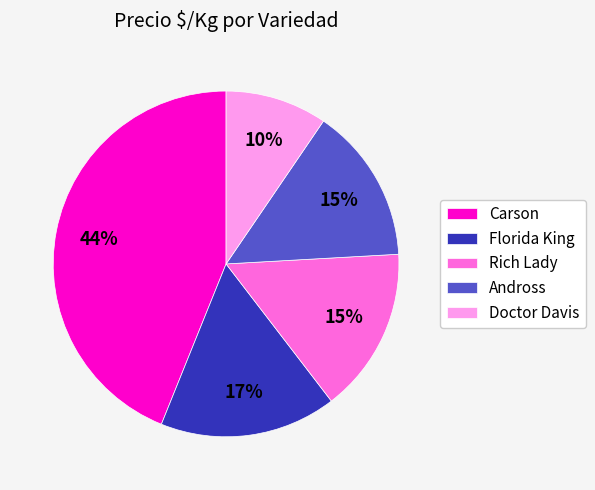

To the nearest percent, what is the combined percentage of Florida King and Rich Lady?

32%